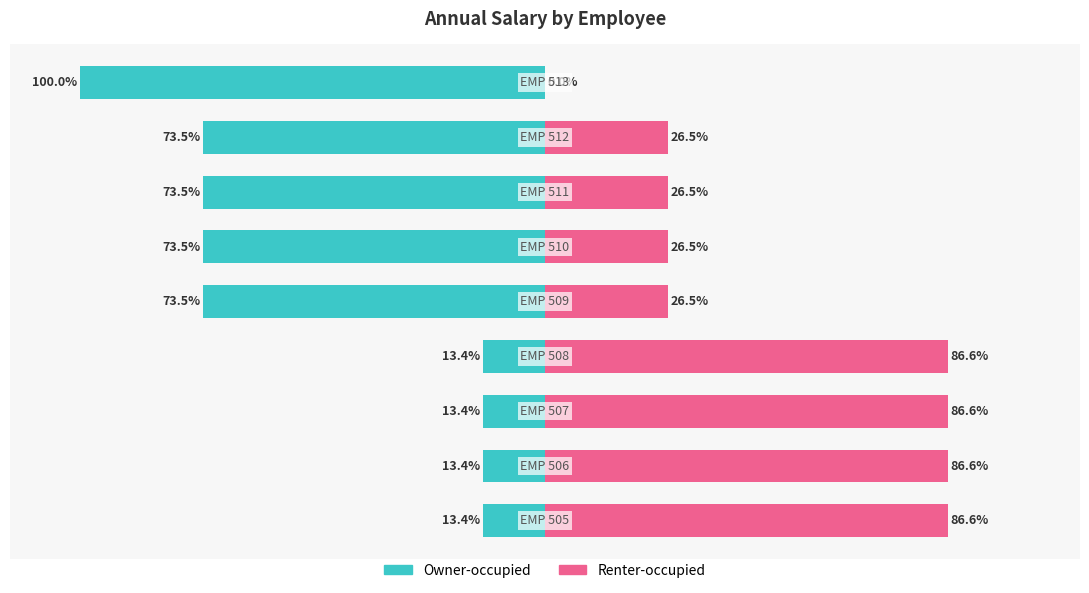

The Renter-occupied series shows 26.5 at 6. True or false?

True